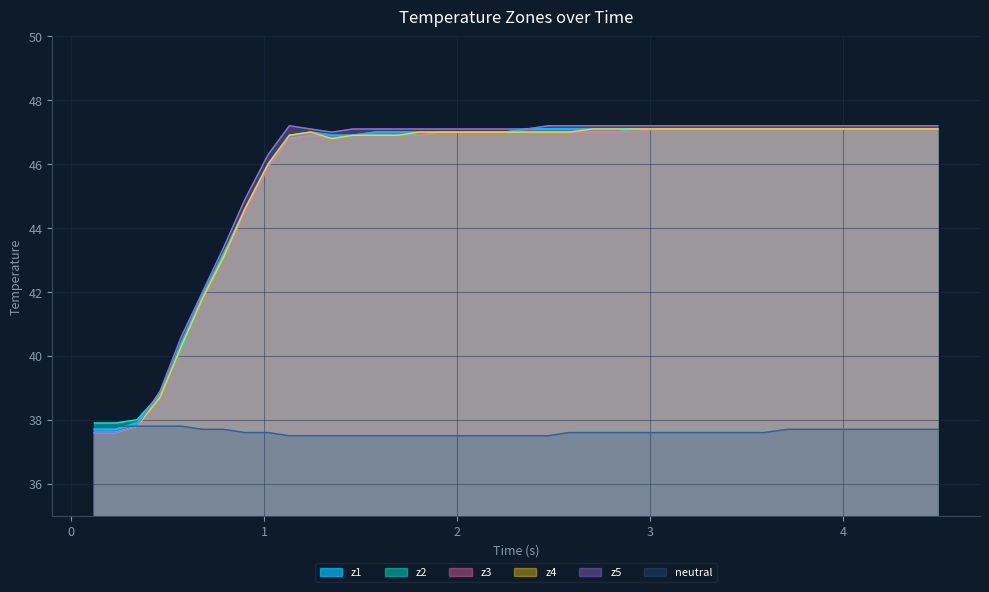

What is the minimum value for z3?

37.6